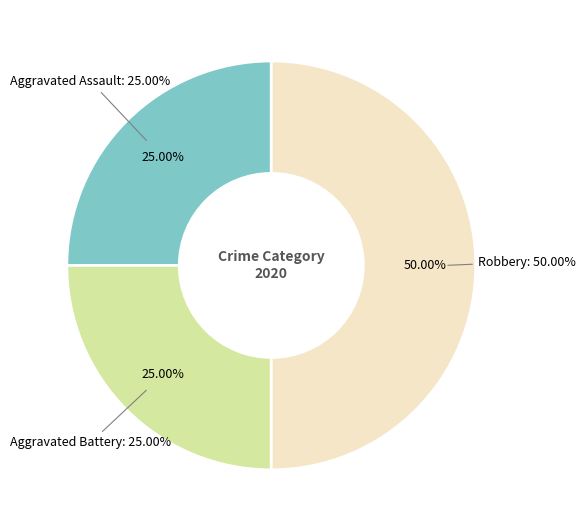

Does Robbery represent more than half of the total?

No